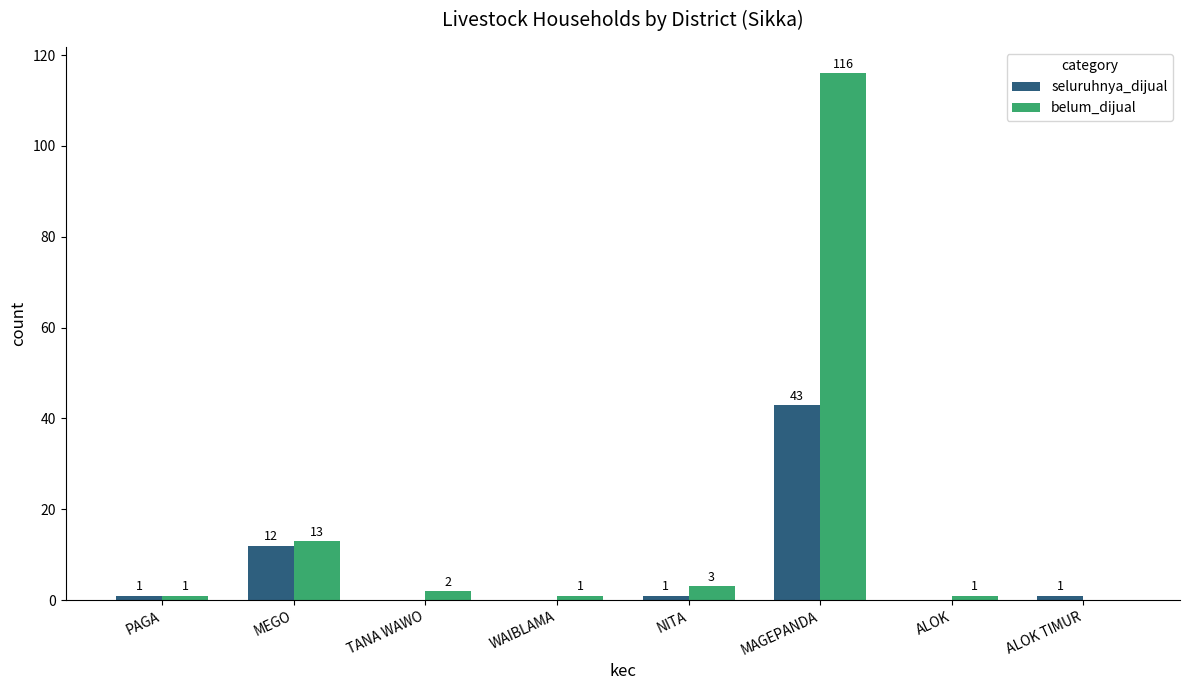

What is the sum of all belum_dijual values?

137